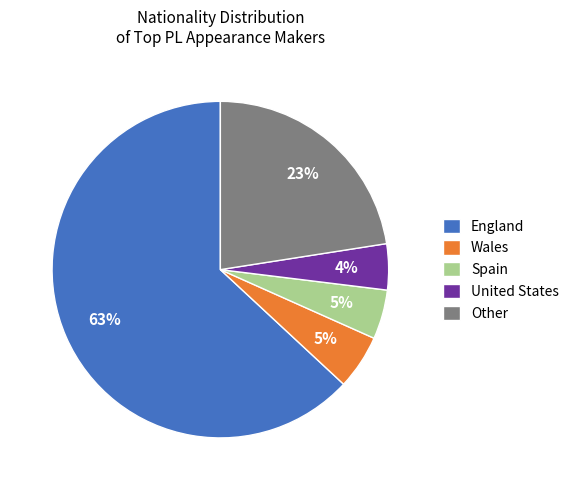

Which category accounts for the majority?

England